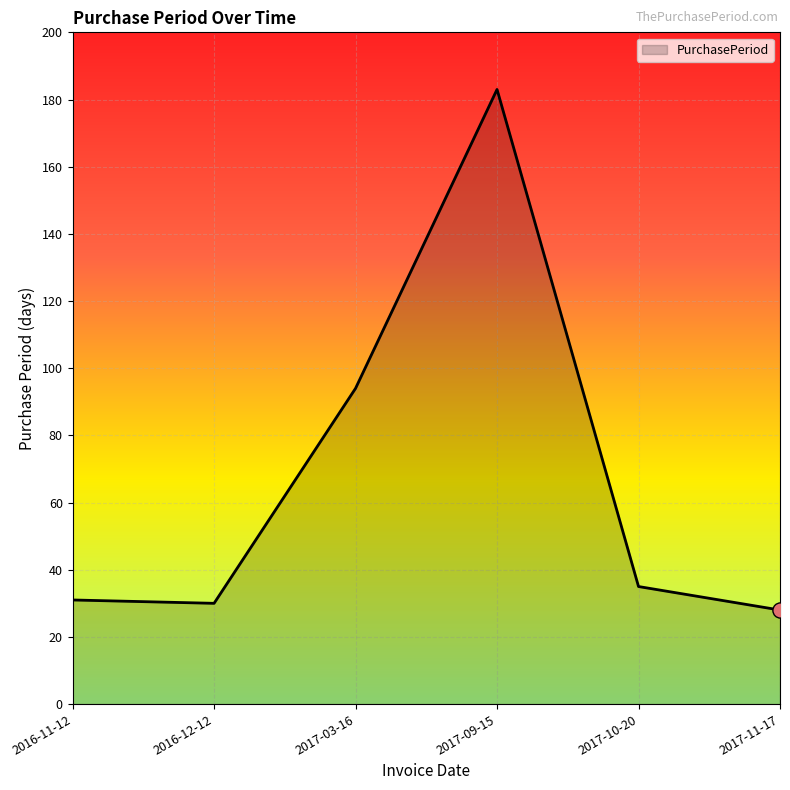

What is the ratio of the value at 2017-10-20 to the value at 2017-03-16?

0.4